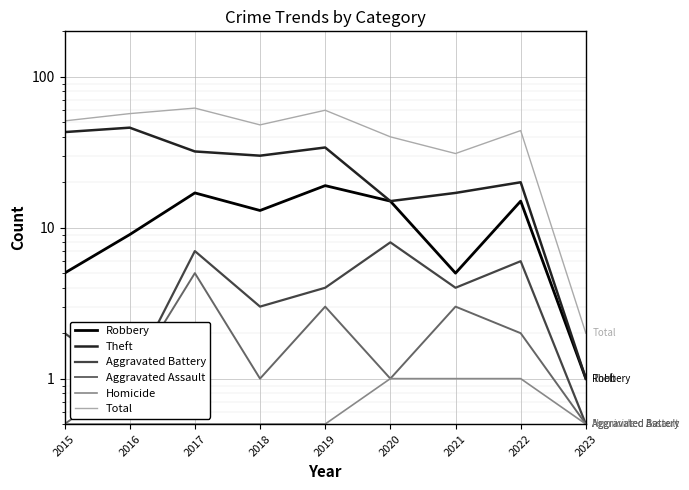

Rank the series at 2015 from highest to lowest value.

Total, Theft, Robbery, Aggravated Battery, Aggravated Assault, Homicide